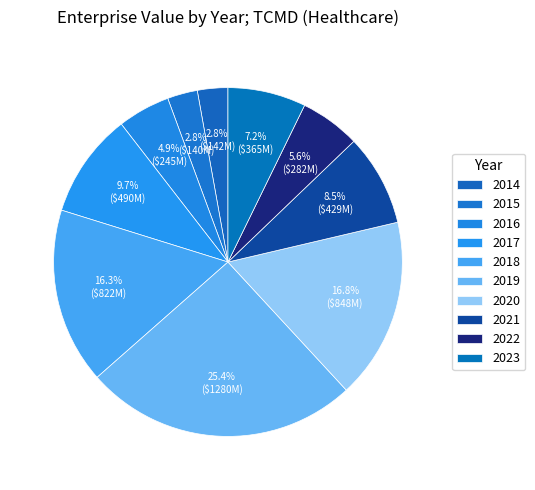

Is there a majority slice in this chart?

No